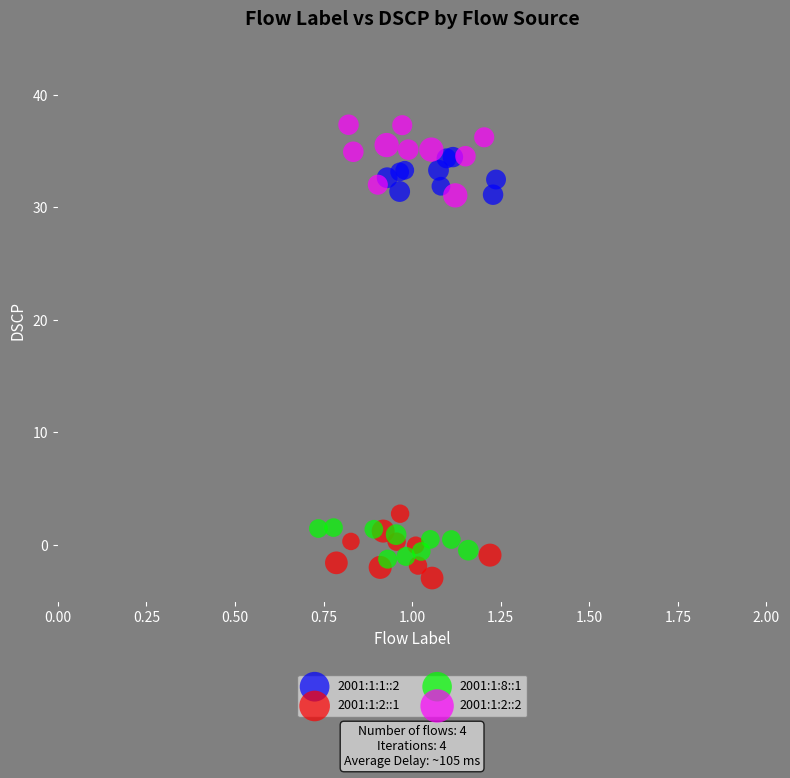

What are all the series names shown in the legend?

2001:1:1::2, 2001:1:2::1, 2001:1:8::1, 2001:1:2::2